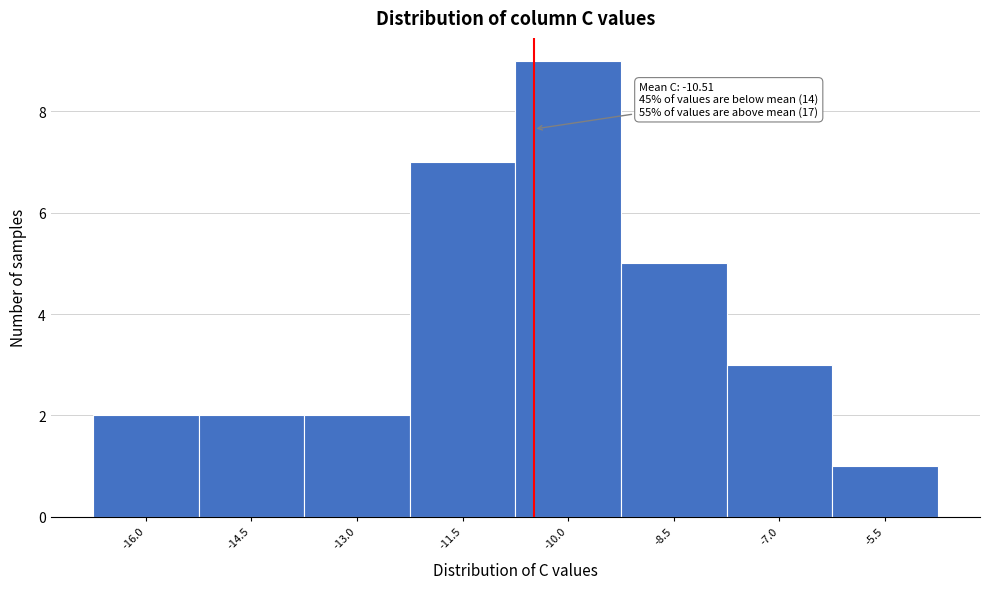

Over which range of the x-axis is the bar tallest?

-10.8 to -9.2